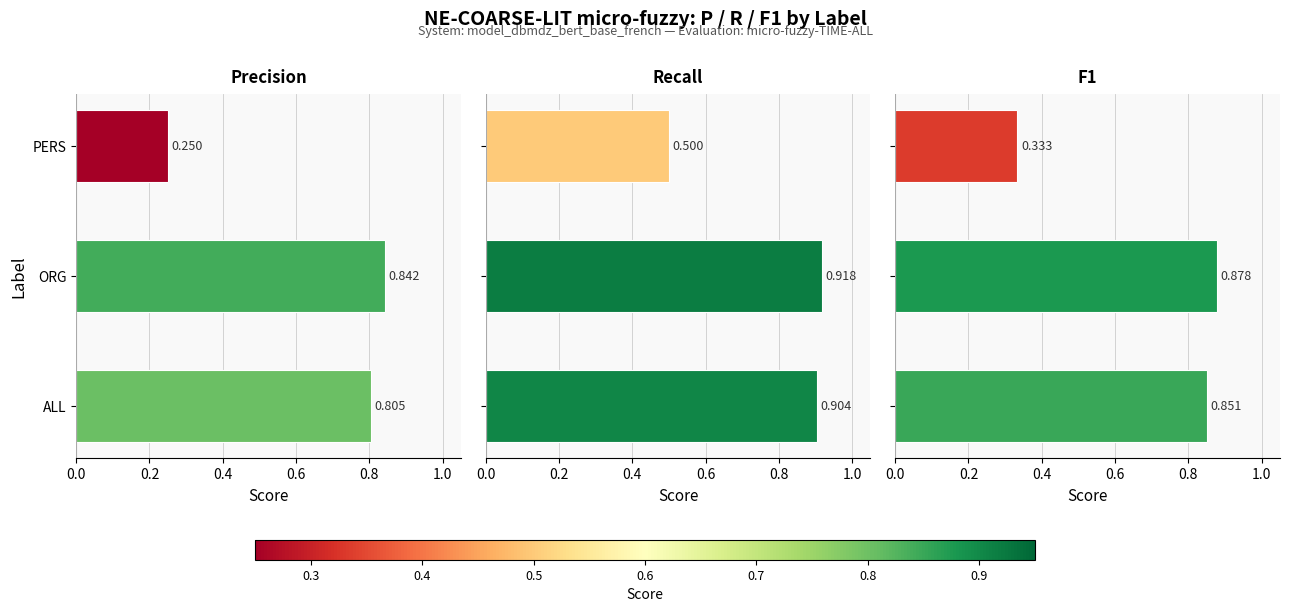

True or false: P has a value of 1.4 at ALL.

False